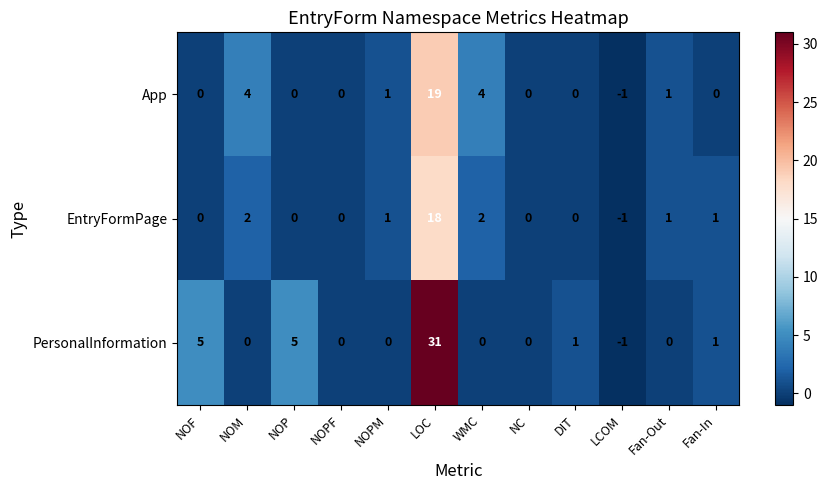

Which label corresponds to the smallest value in the chart?

LCOM